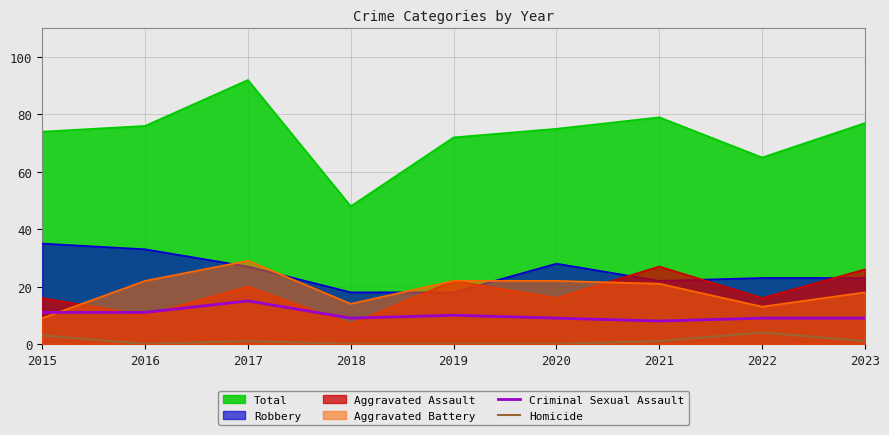

The value of Homicide at 2017 is 1. True or false?

True